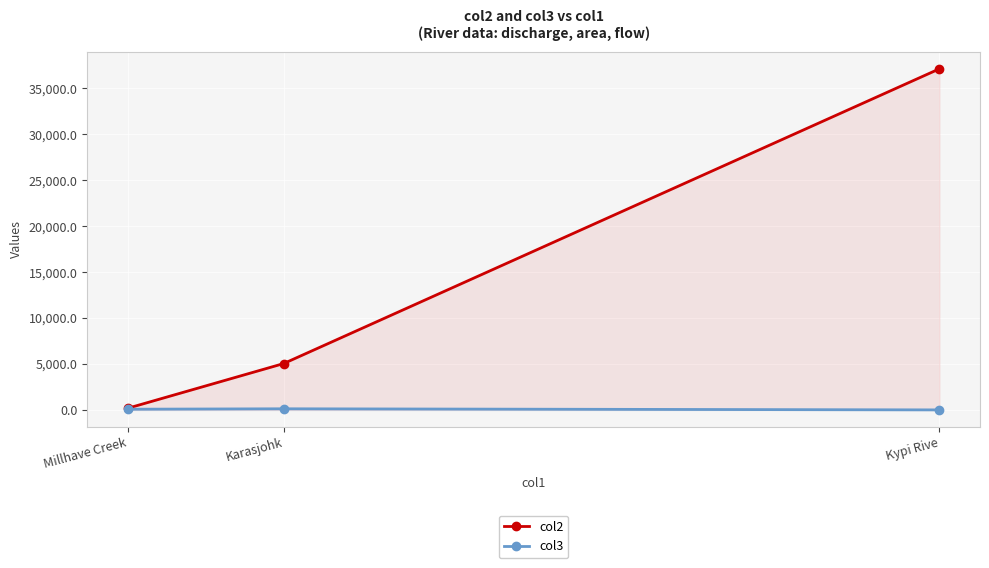

At which category is the sum across all series the highest?

Kypi Rive